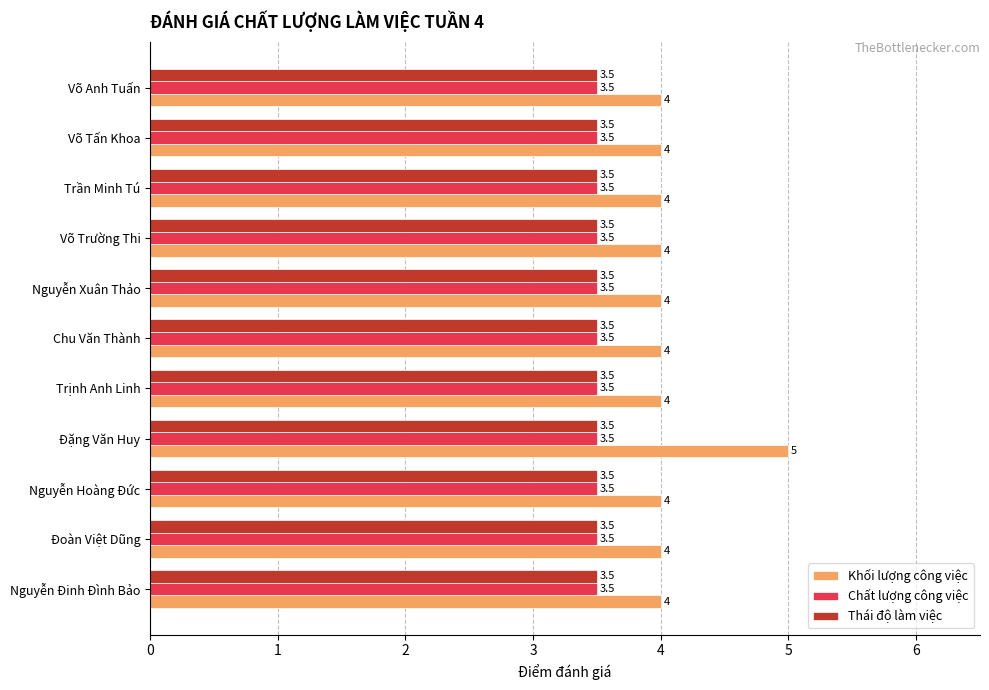

Which series has the largest range (max minus min)?

Khối lượng công việc